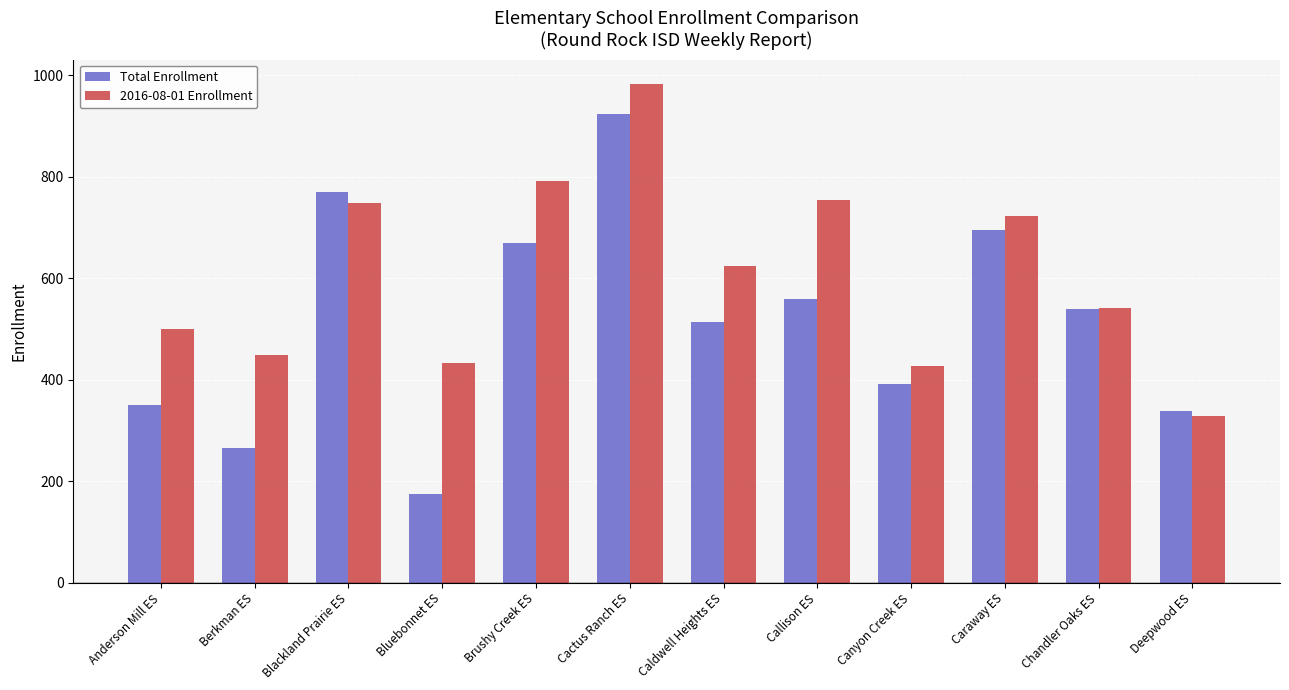

How many groups of bars are there?

12